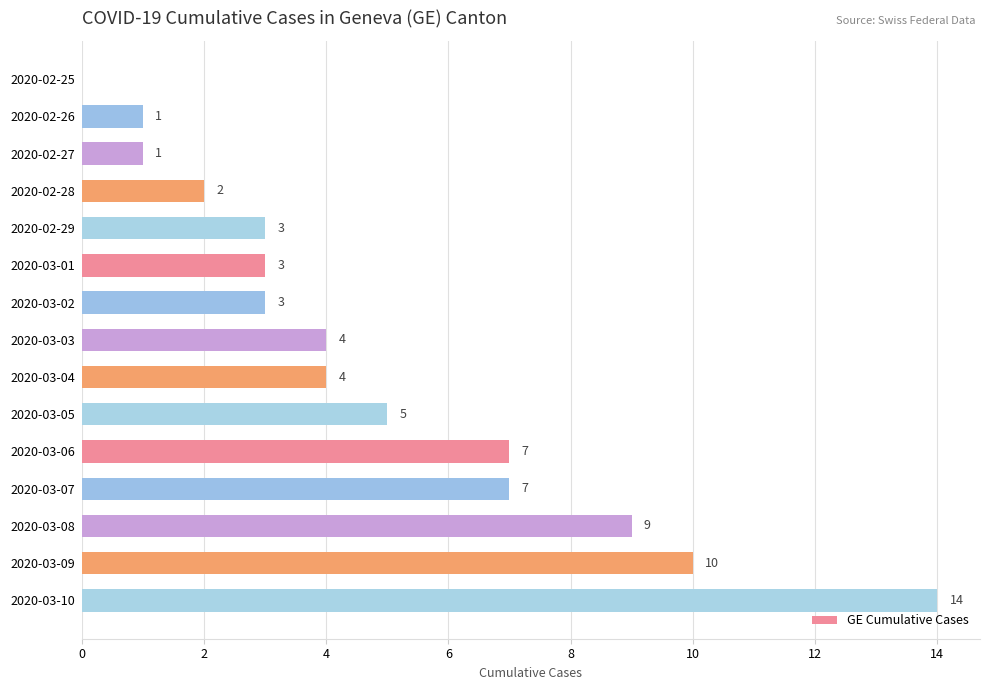

True or false: the data shows 3 at 2020-02-29.

True